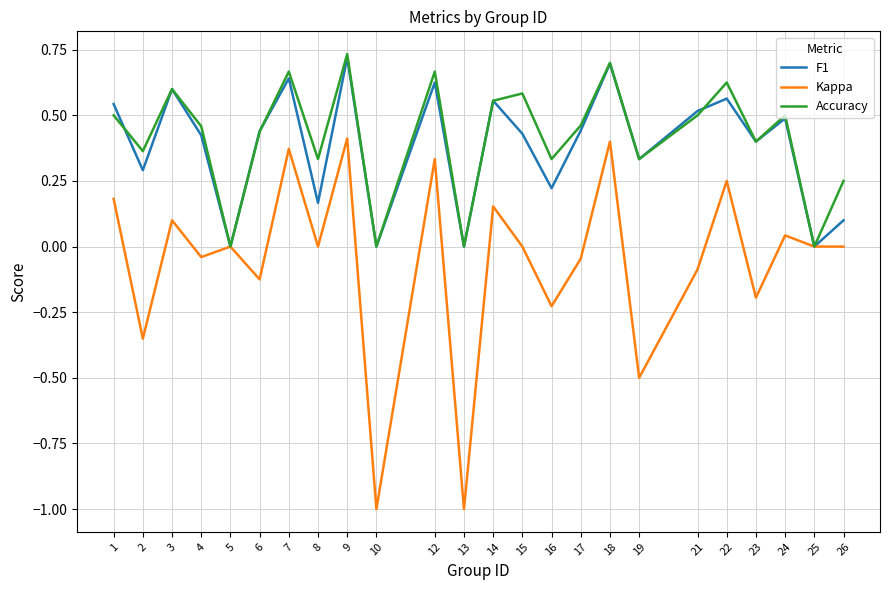

What is the lowest value of the Kappa series?

-1.0